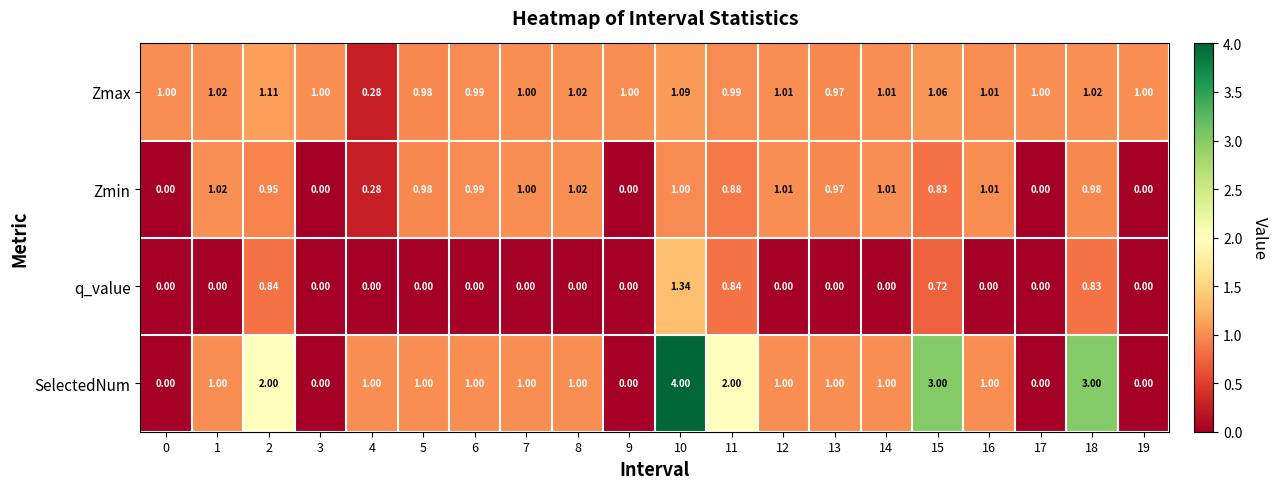

What is the total value across all series at 7?

3.0